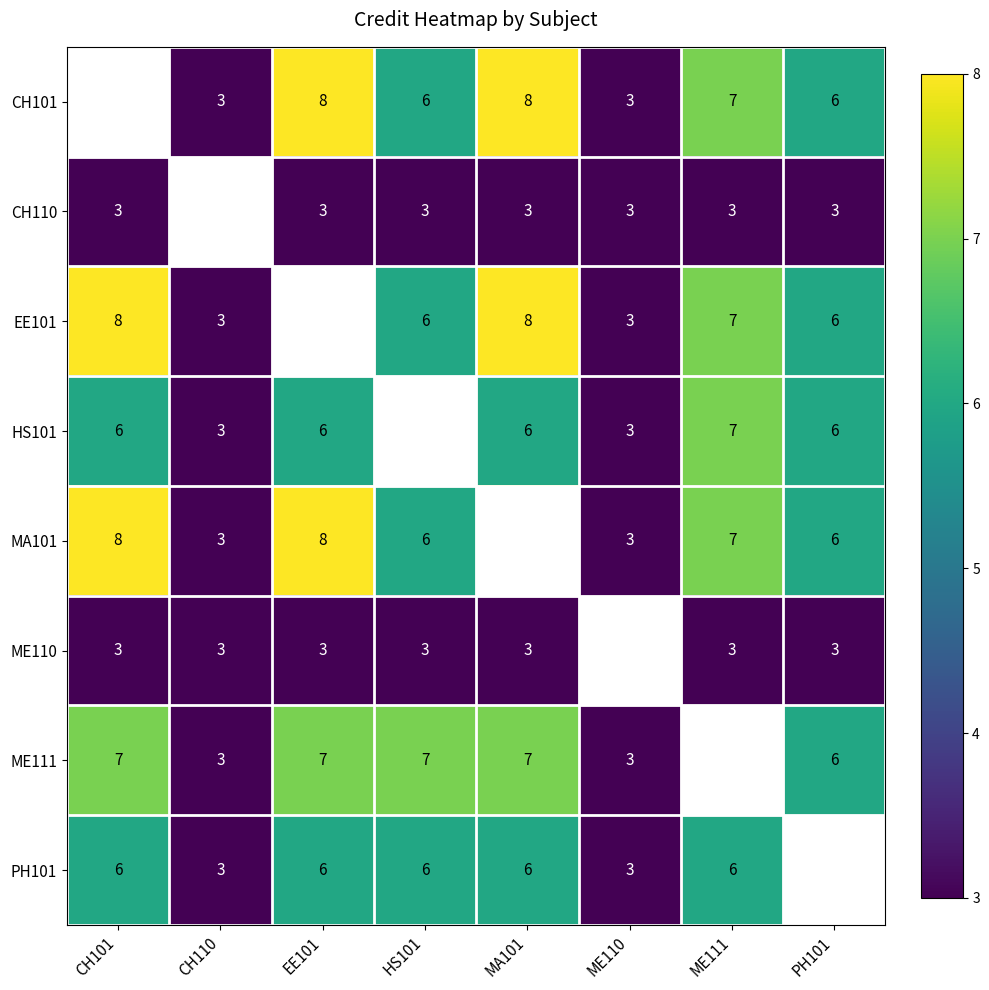

How many series are shown in this chart?

8